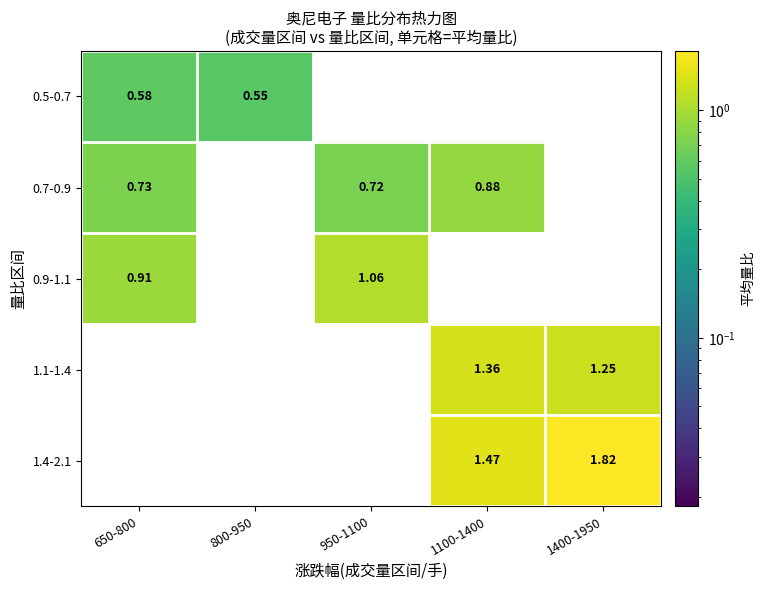

At which category is the sum across all series the highest?

1100-1400